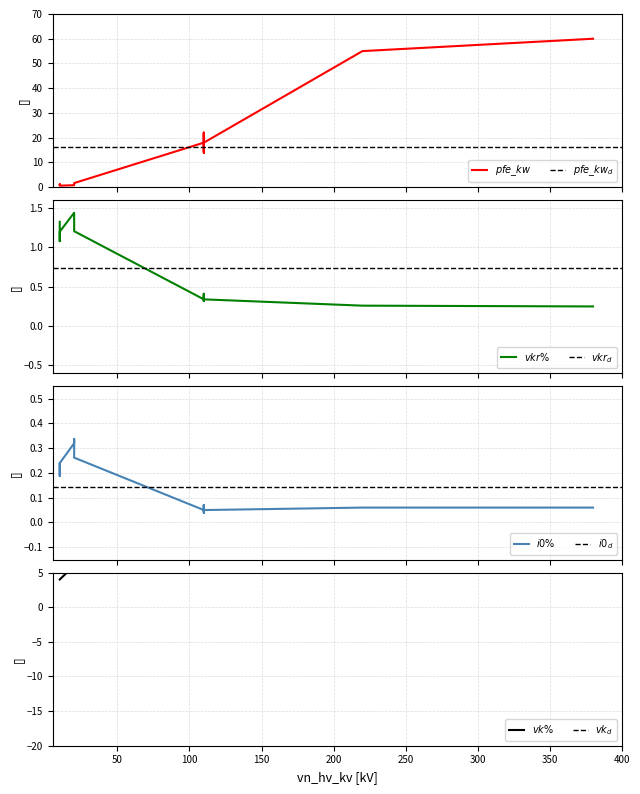

True or false: i0_percent and vk_percent cross at least once.

False